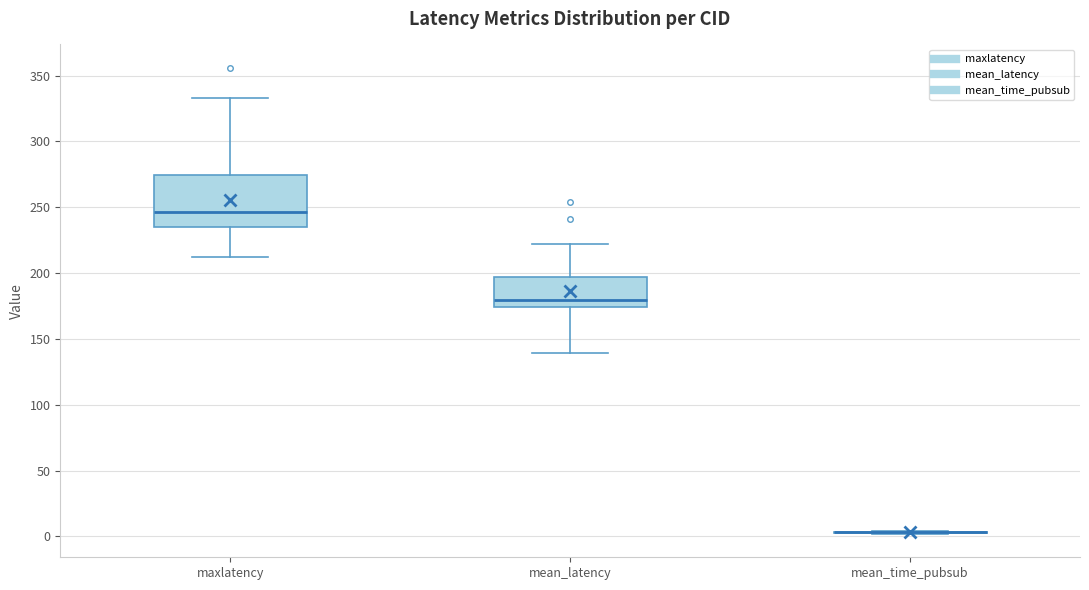

Reading left to right, transcribe this box plot: for each box, give where its median line is, the range the box spans, and where its two whiskers end, as read against the y-axis. The values are not printed on the chart, so give them approximately, as read against the axis.

maxlatency: median 245, box 235 to 275, whiskers 210 to 335
mean_latency: median 180, box 175 to 195, whiskers 140 to 220
mean_time_pubsub: box collapsed to a line at 5, whiskers 0 to 5